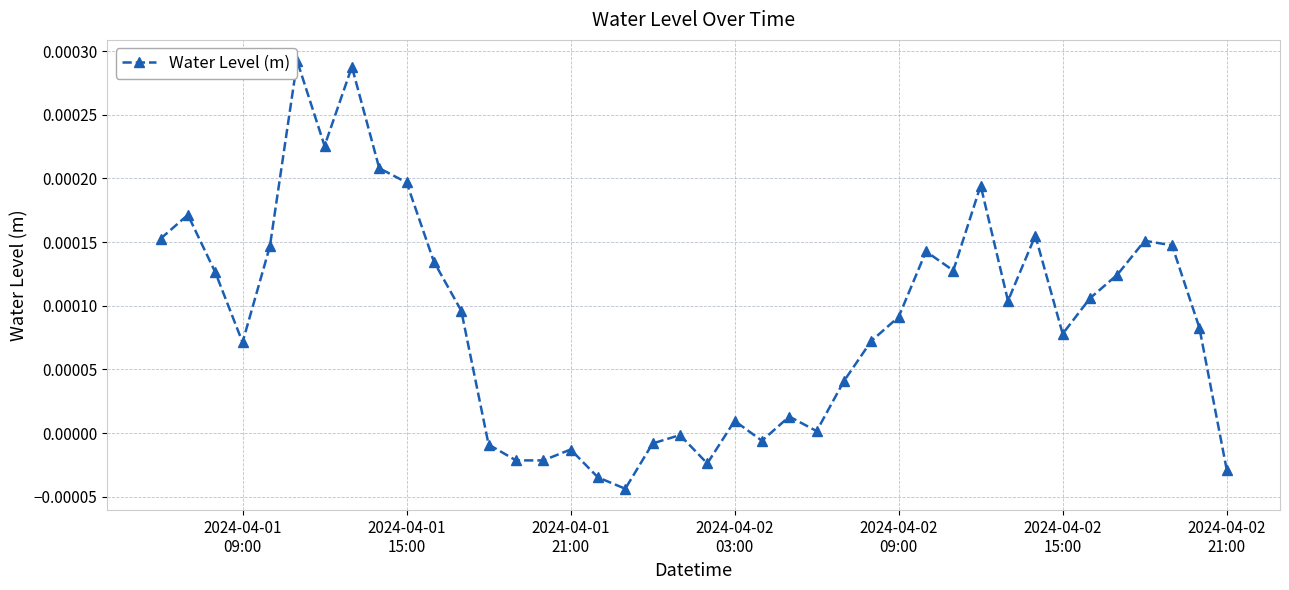

How many points are lower than both their immediate neighbors (excluding endpoints)?

10